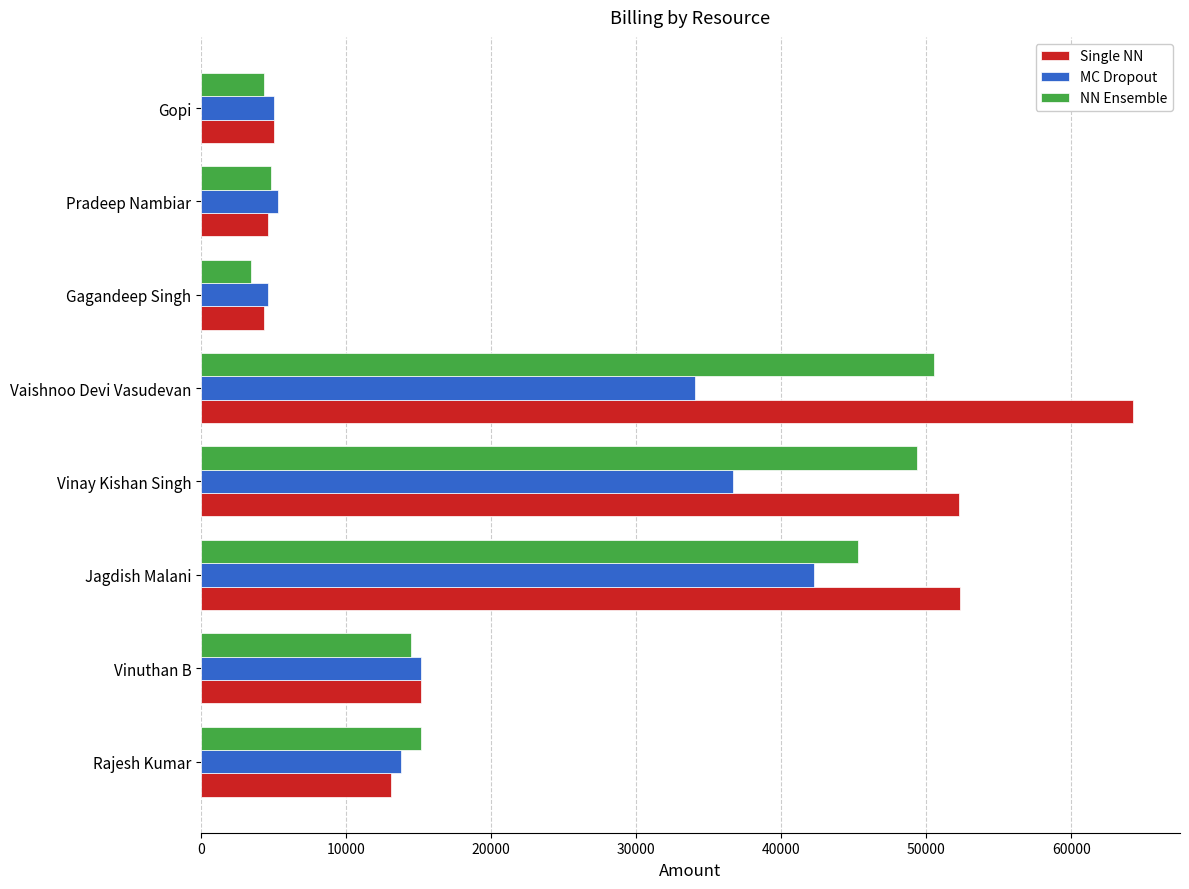

Rank the series by their maximum value, from highest to lowest.

Single NN, NN Ensemble, MC Dropout